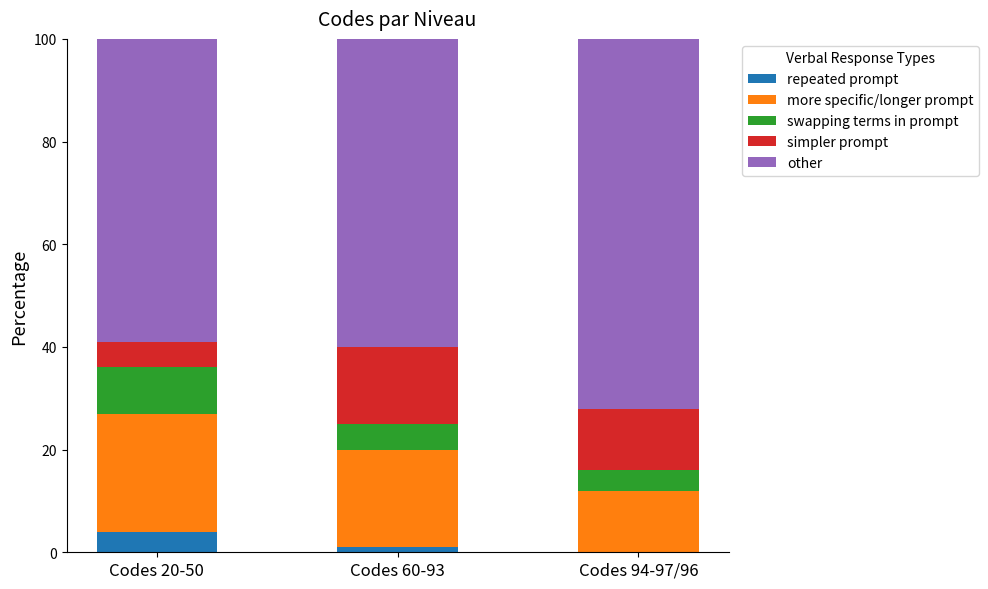

The repeated prompt series shows 0 at Codes 94-97/96. True or false?

True